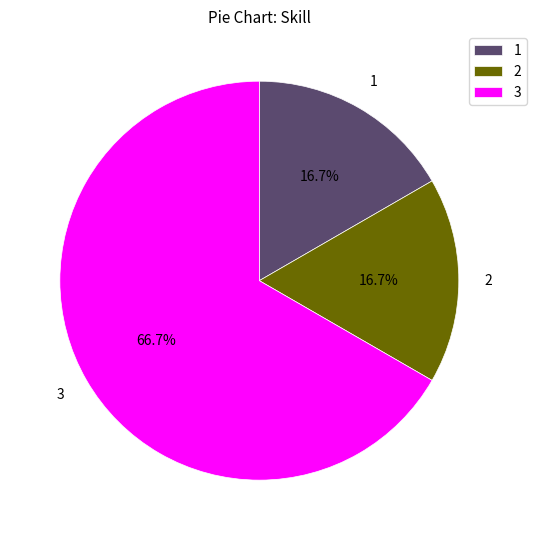

Approximately how many times larger is the value at 2 compared to 1?

1.0